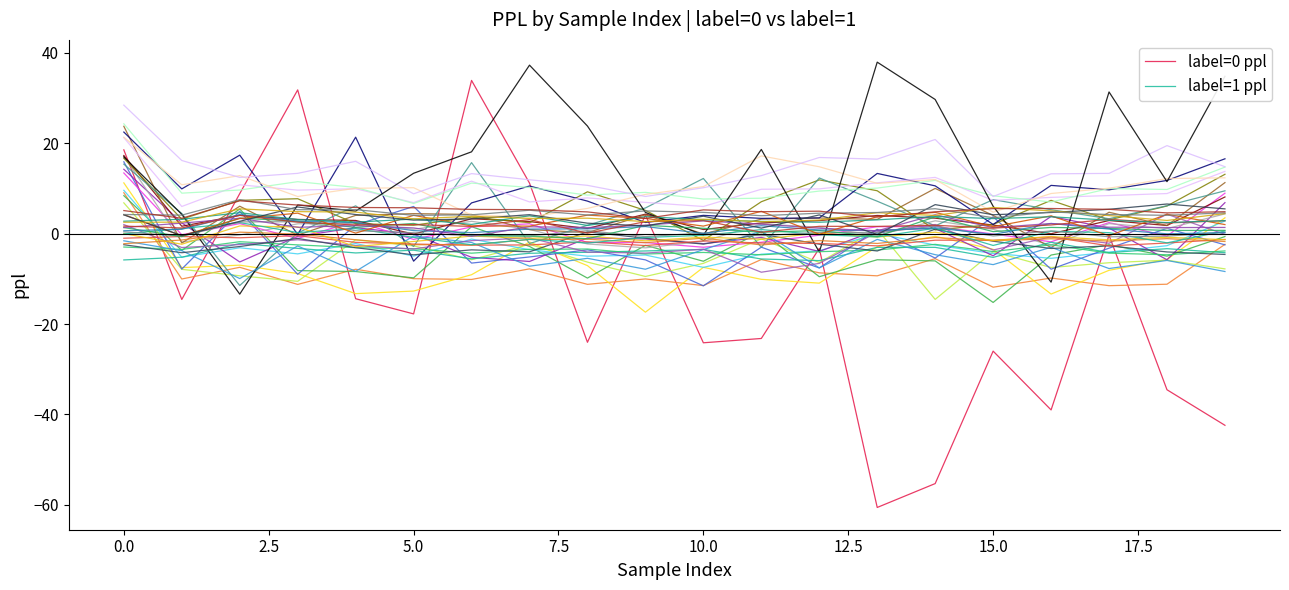

True or false: label=1 ppl has a value of -3.0 at 14.

True